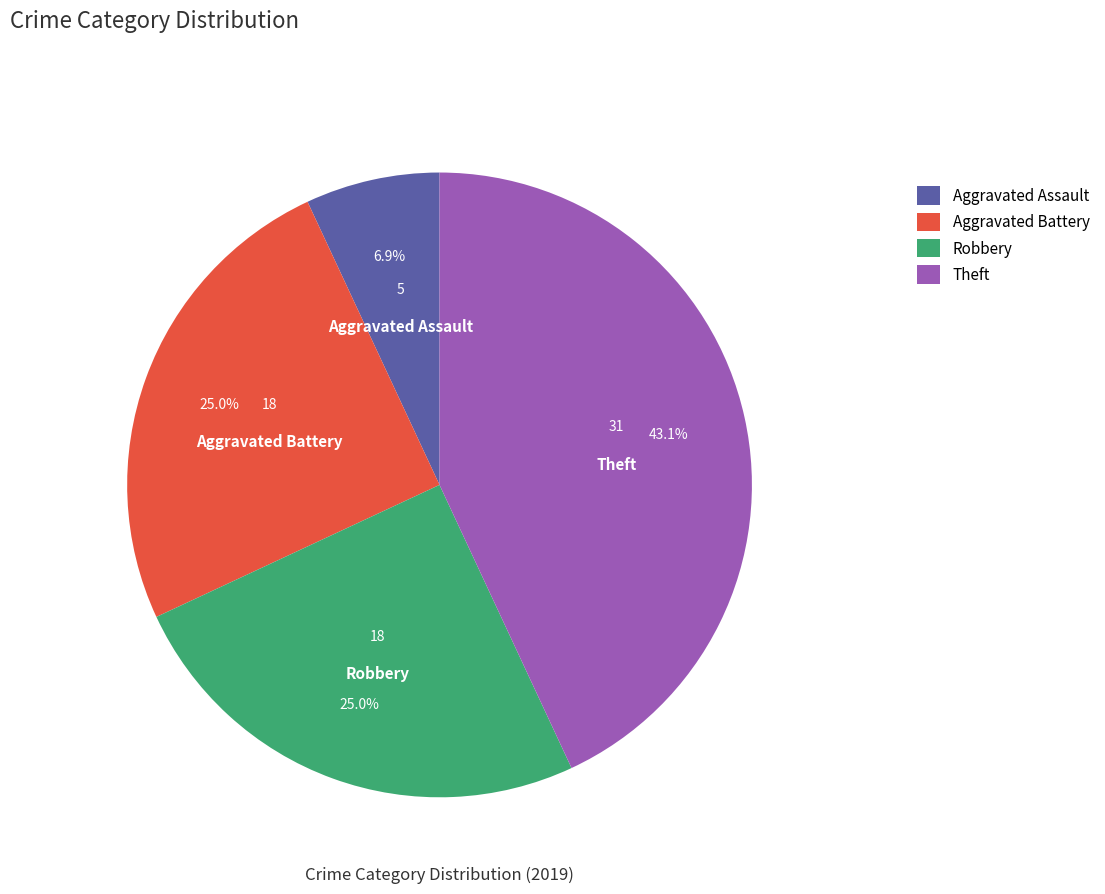

What percentage is the Aggravated Battery slice, to the nearest percent?

25%